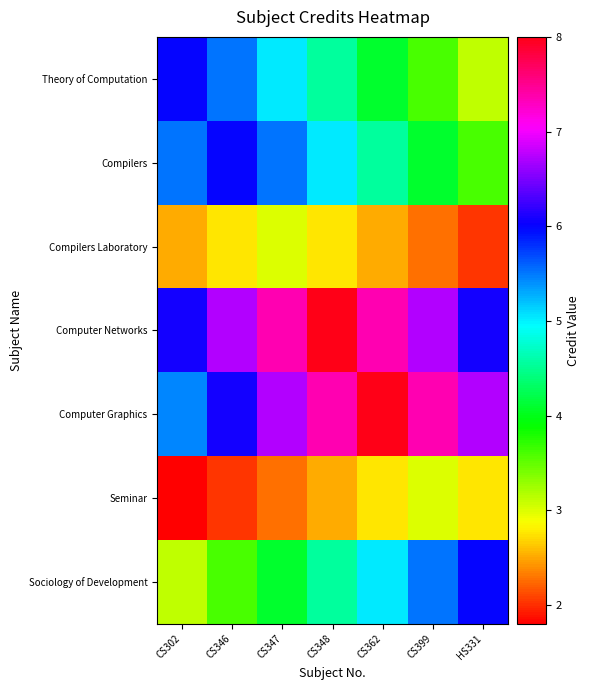

Reading left to right, transcribe all the data shown in this chart.

Theory of Computation: CS302=6.0	CS346=5.5	CS347=5.0	CS348=4.6	CS362=4.1	CS399=3.6	HS331=3.1
Compilers: CS302=5.5	CS346=6.0	CS347=5.5	CS348=5.0	CS362=4.6	CS399=4.1	HS331=3.6
Compilers Laboratory: CS302=2.5	CS346=2.8	CS347=3.0	CS348=2.8	CS362=2.5	CS399=2.3	HS331=2.0
Computer Networks: CS302=6.1	CS346=6.7	CS347=7.4	CS348=8.0	CS362=7.4	CS399=6.7	HS331=6.1
Computer Graphics: CS302=5.4	CS346=6.1	CS347=6.7	CS348=7.4	CS362=8.0	CS399=7.4	HS331=6.7
Seminar: CS302=1.8	CS346=2.0	CS347=2.3	CS348=2.5	CS362=2.8	CS399=3.0	HS331=2.8
Sociology of Development: CS302=3.1	CS346=3.6	CS347=4.1	CS348=4.6	CS362=5.0	CS399=5.5	HS331=6.0